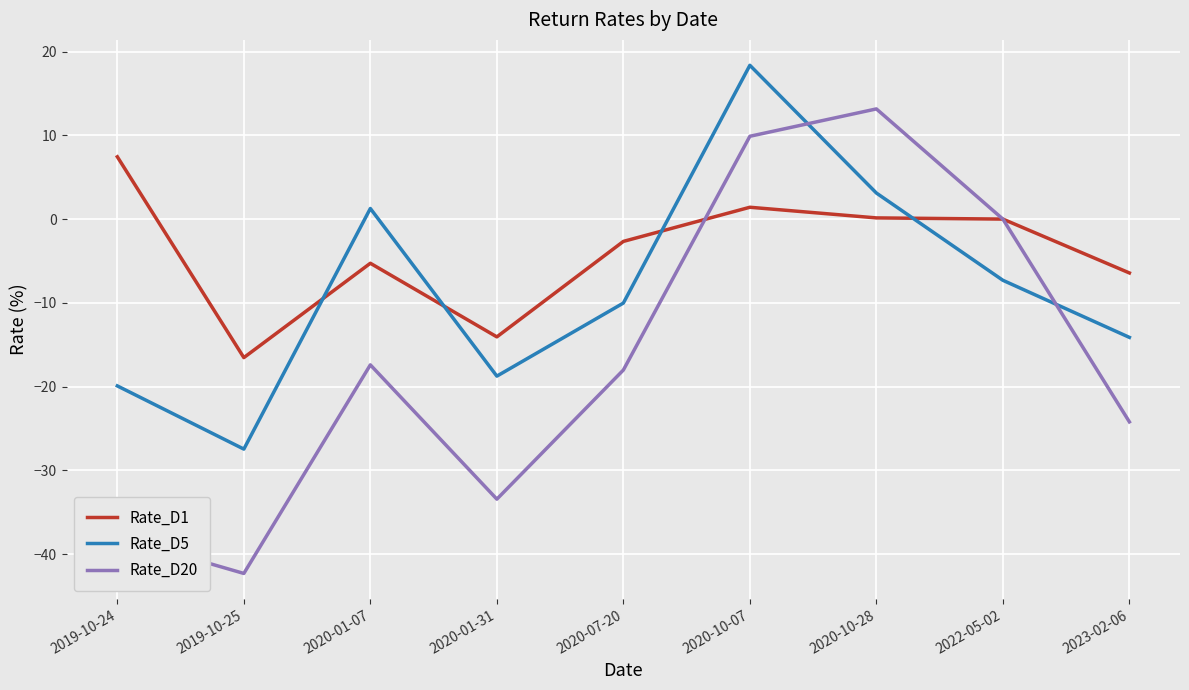

After their last crossing, which series has the higher values: Rate_D5 or Rate_D1?

Rate_D1